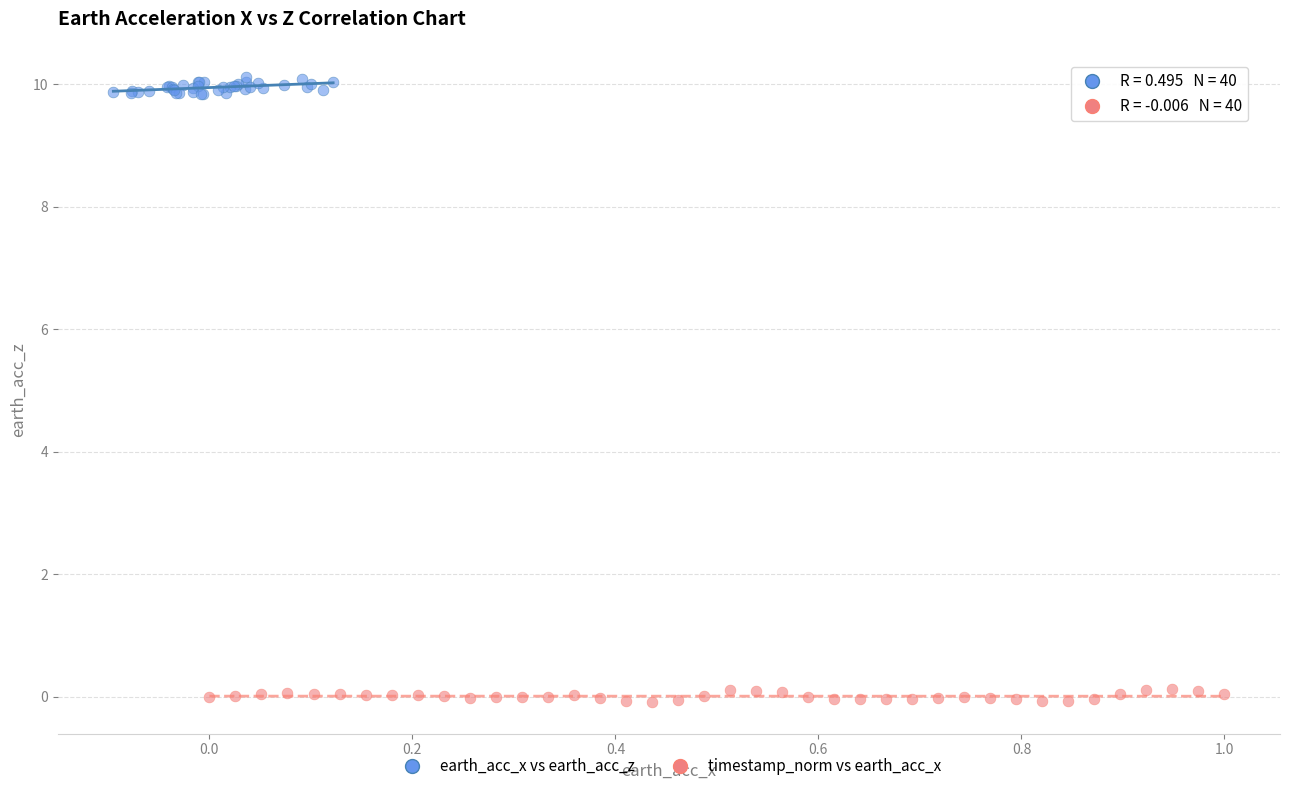

Which series reaches the minimum Y coordinate?

timestamp_norm vs earth_acc_x